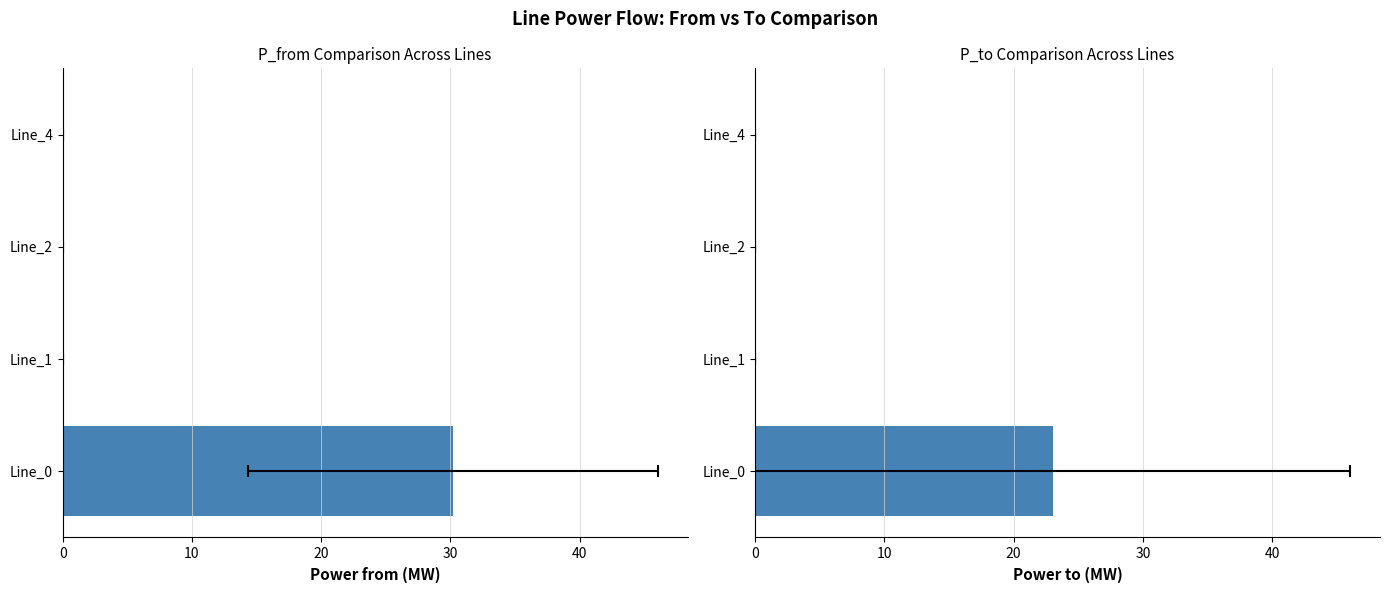

Rank the series by their average value, from highest to lowest.

pf_p_b_from_mw, pf_p_b_to_mw